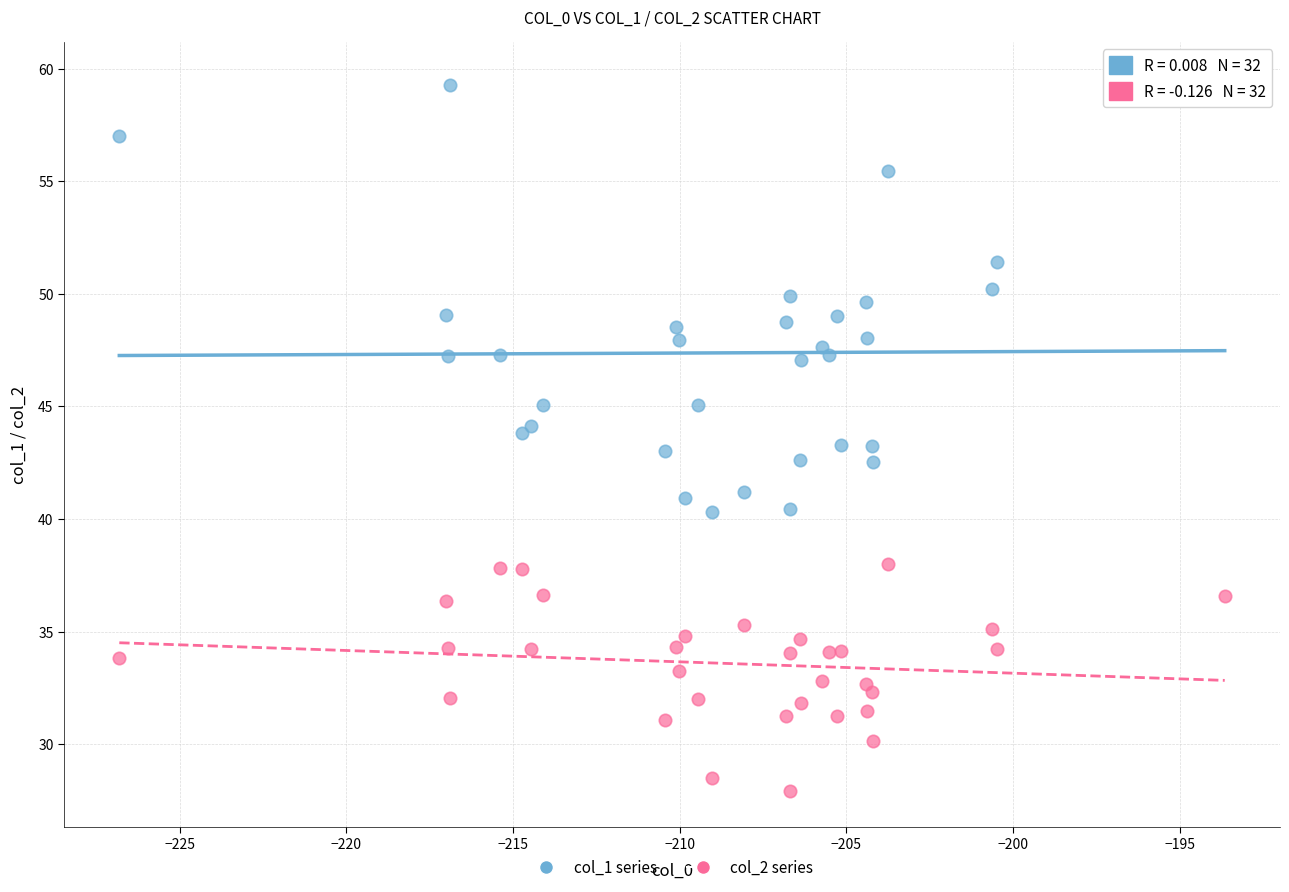

Which series has the widest spread of Y values?

col_1 series